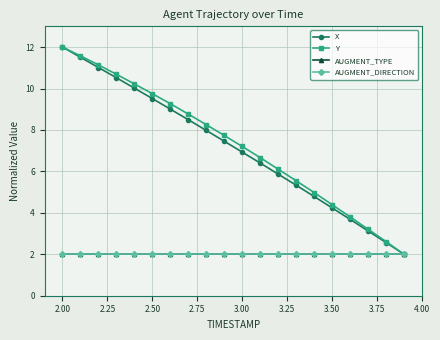

Does the chart have visible grid lines?

Yes